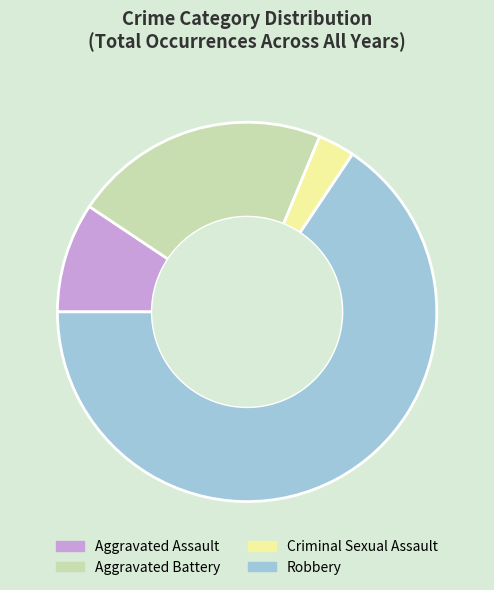

What is the largest slice in the pie chart?

Robbery